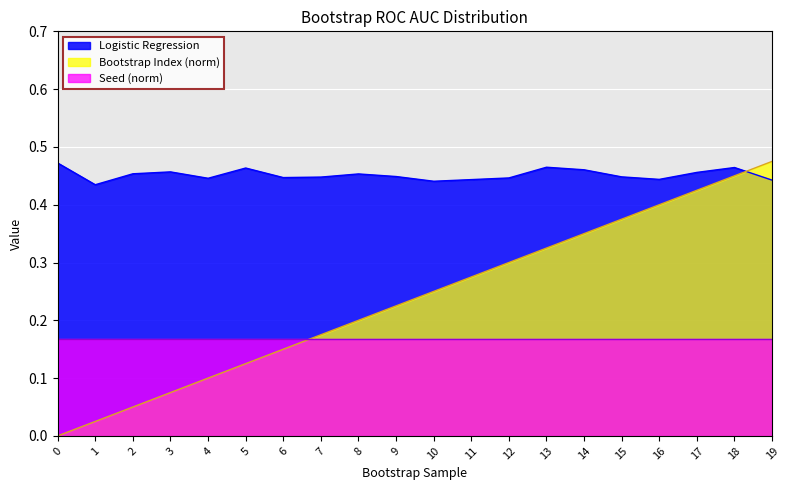

Does the chart display data point markers on the line(s)?

No